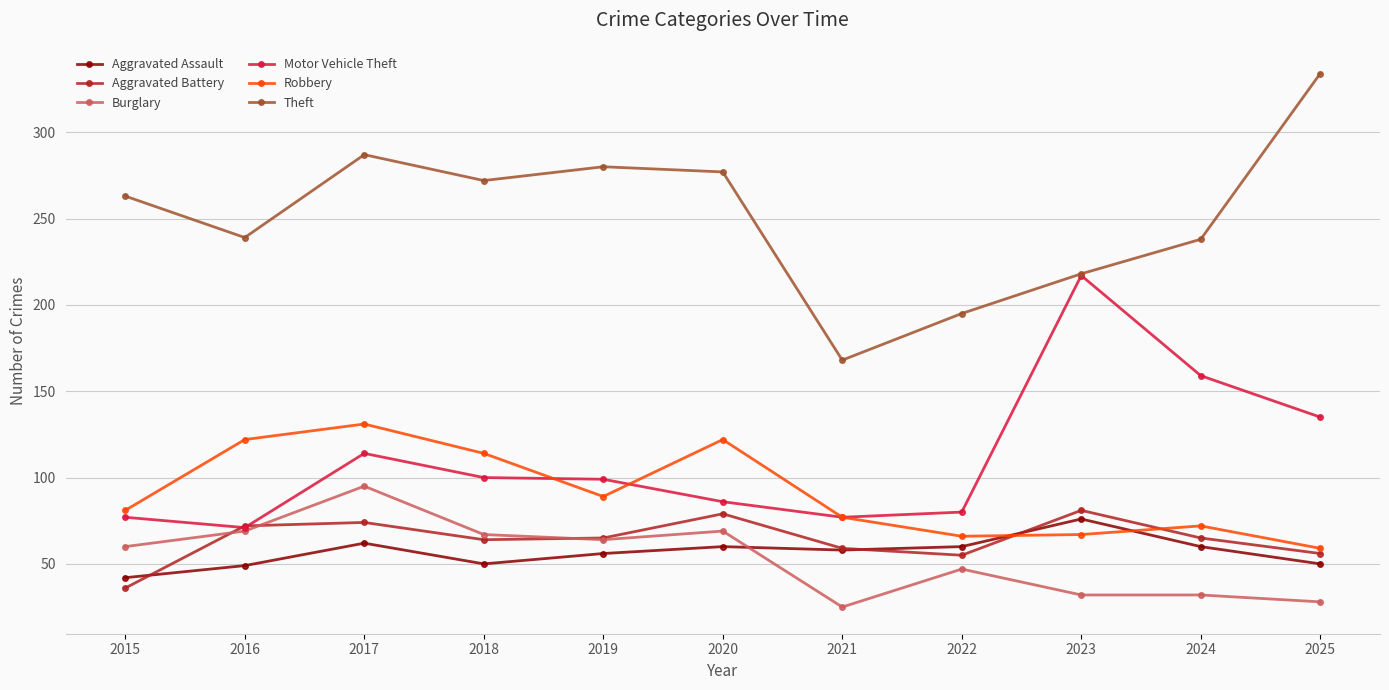

Which category has the highest value across all series?

2025